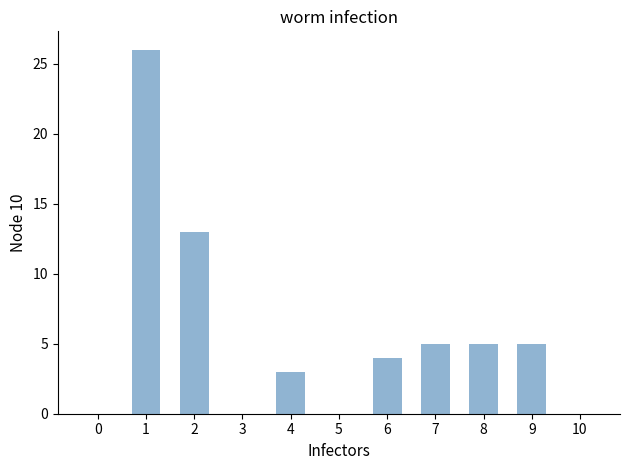

What is the difference between the values at 1 and 2?

13